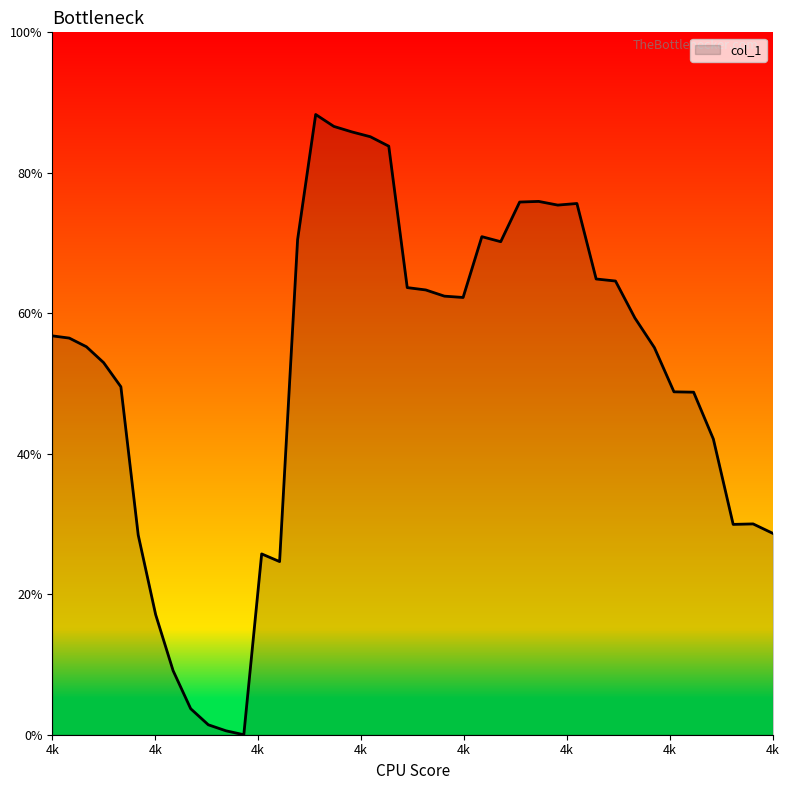

At which category does the chart reach its minimum across all series?

3954.07396330983